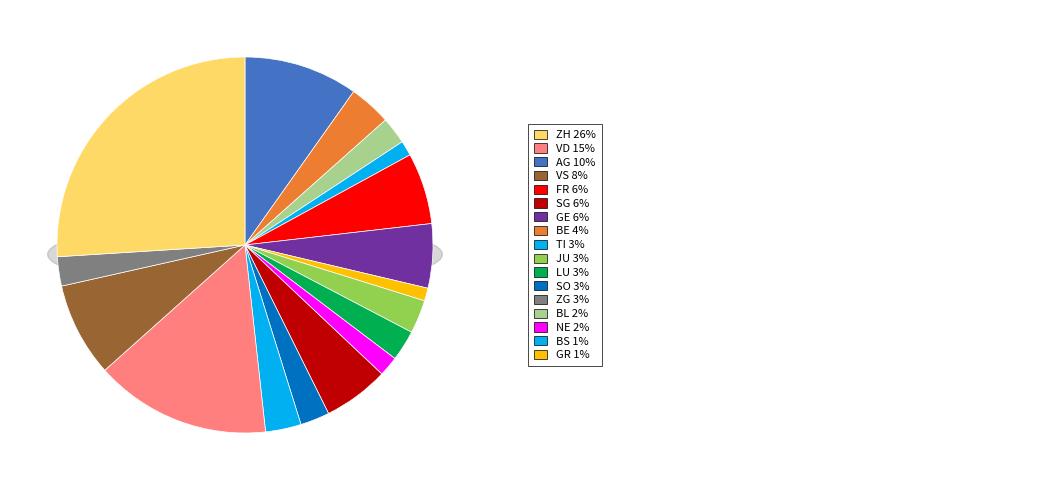

The AG slice represents 10% of the pie. True or false?

True